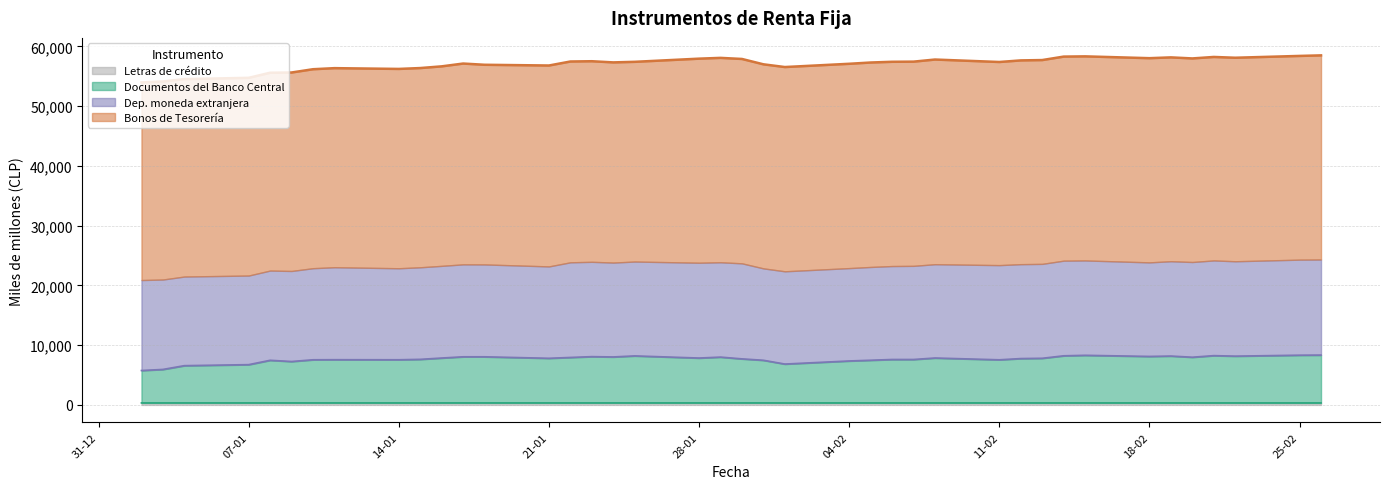

The value of Documentos del Banco Central at 28-01 is 7847. True or false?

True